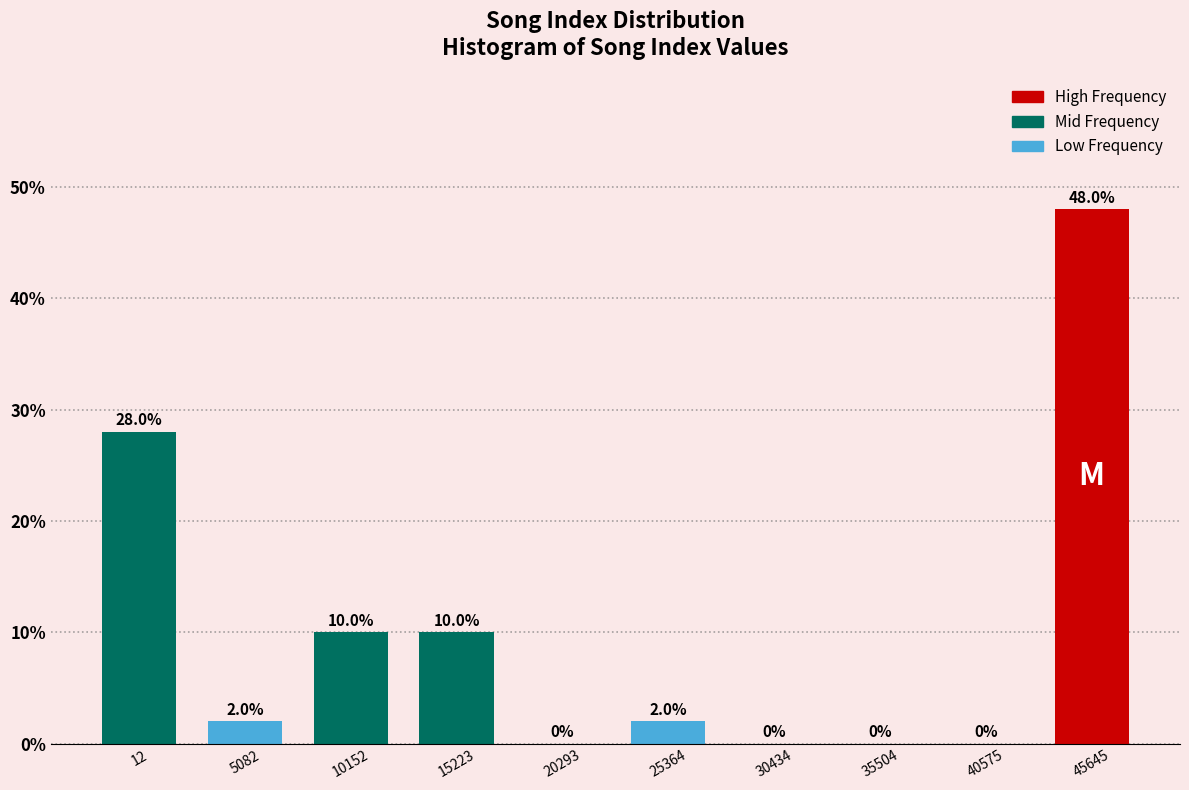

Reading left to right, list all the values displayed in this chart.

12=28.0	5082=2.0	10152=10.0	15223=10.0	20293=0.0	25364=2.0	30434=0.0	35504=0.0	40575=0.0	45645=48.0